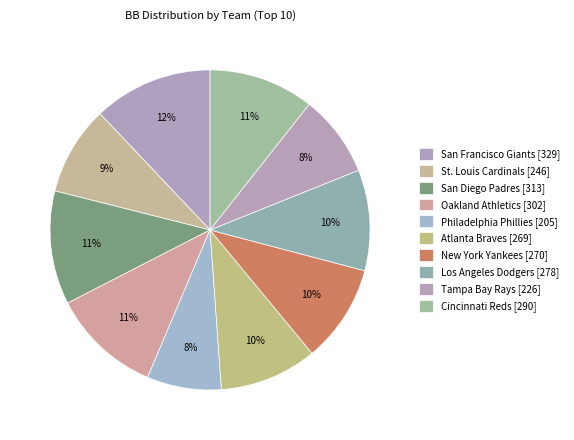

What percentage is NOT represented by Cincinnati Reds?

89.4%